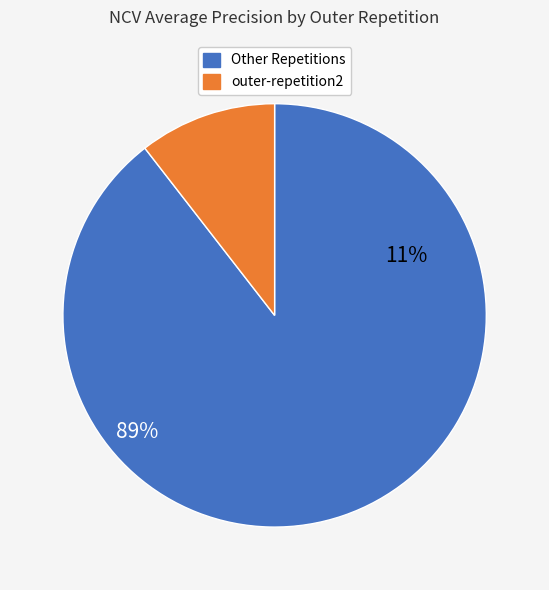

True or false: outer-repetition2 accounts for 11% of the total.

True